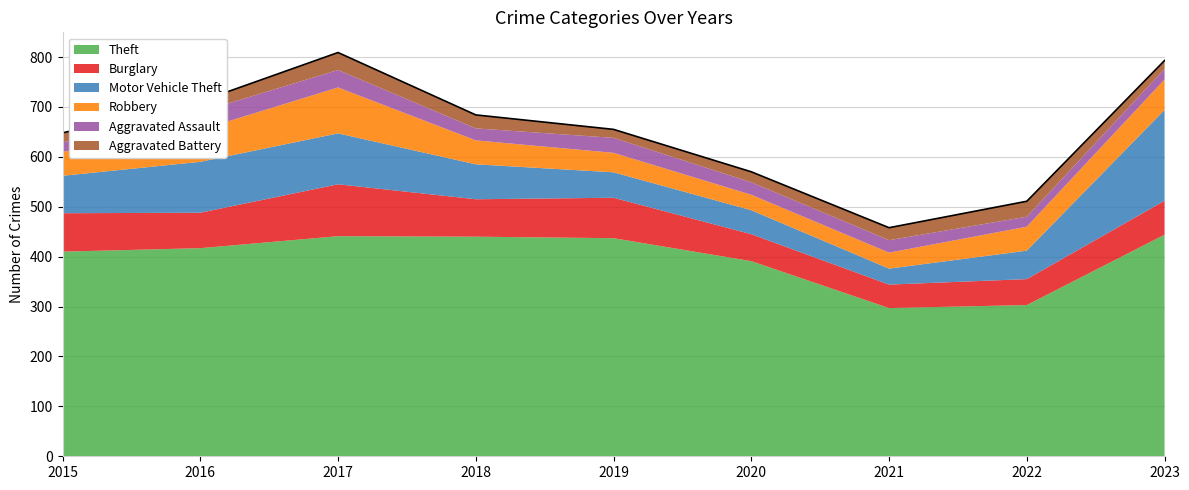

What is the average value of the Aggravated Assault series?

26